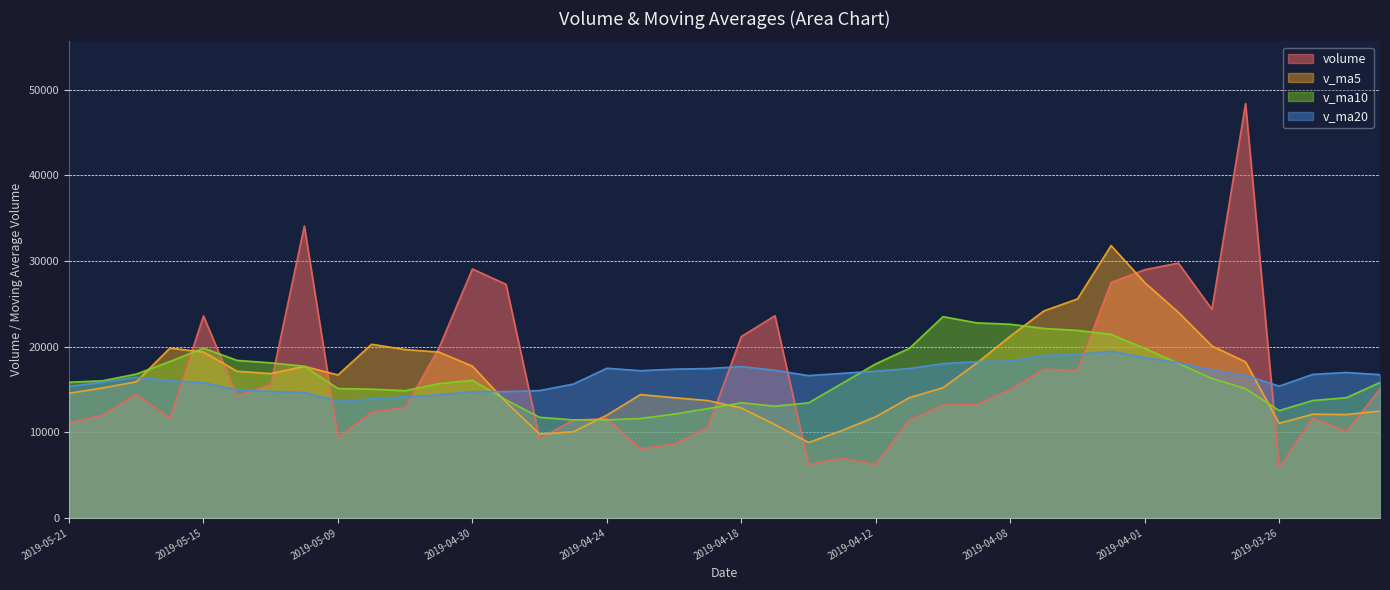

What is the label of the 7th point from the left?

2019-05-13